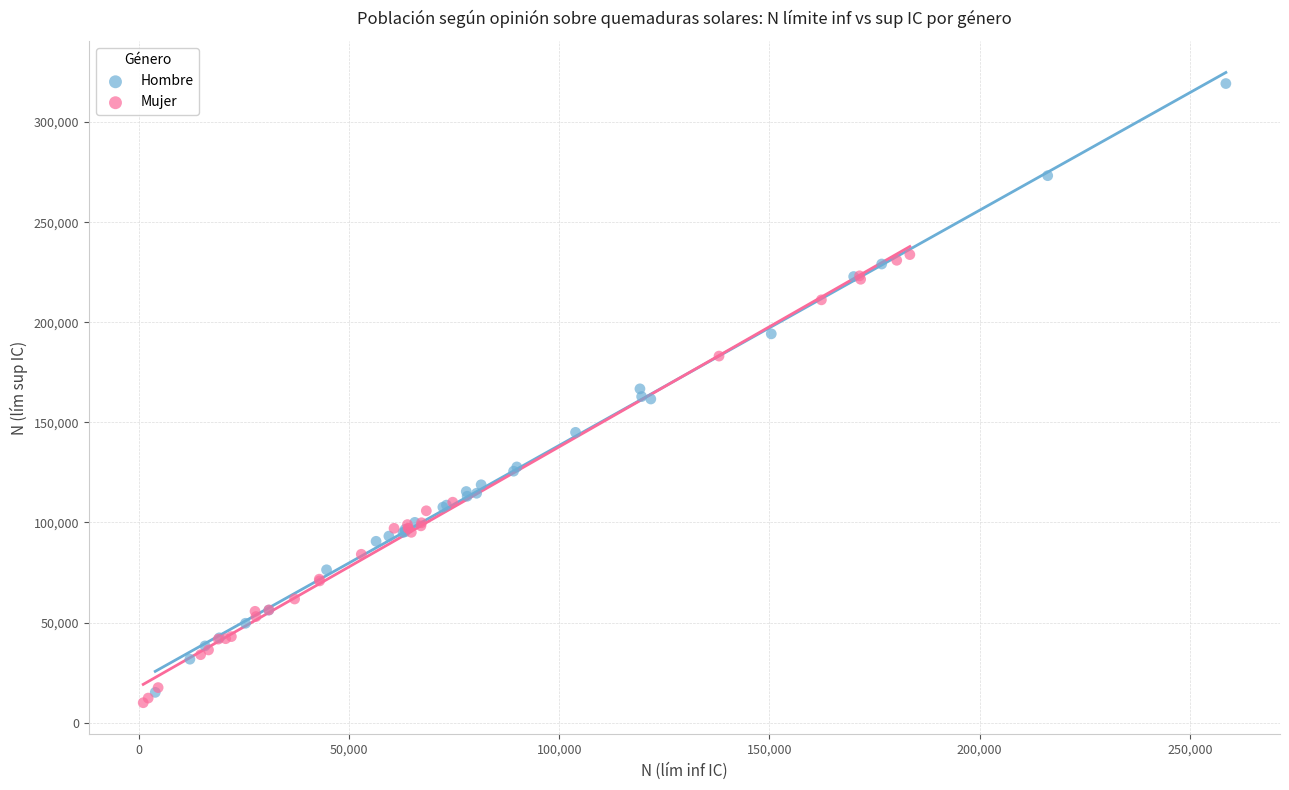

What are all the series names shown in the legend?

Hombre, Mujer